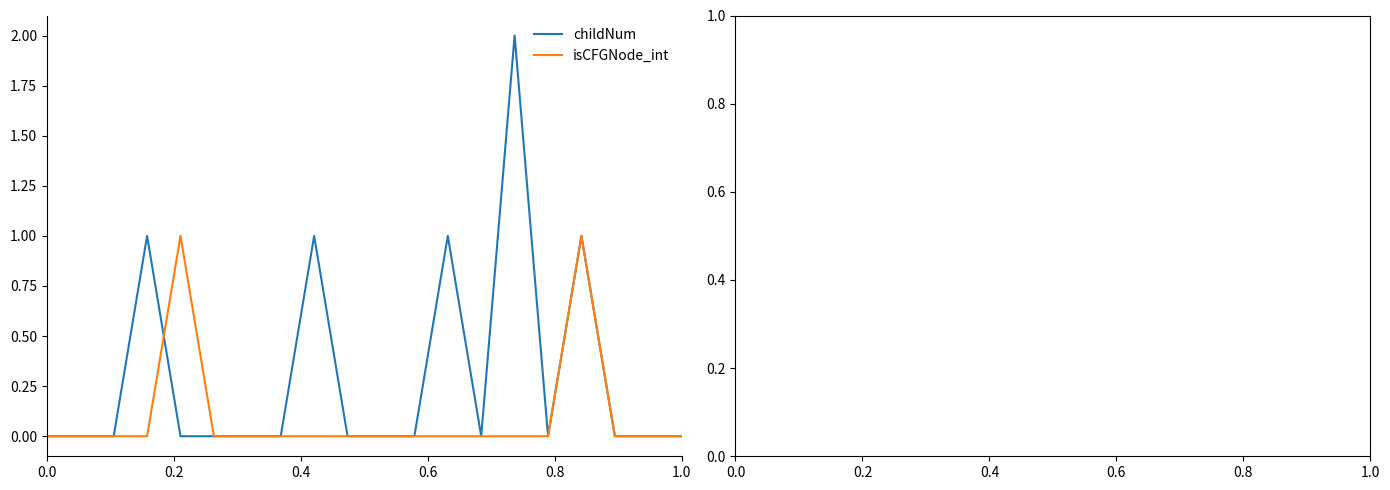

Which series has the widest spread of values?

childNum